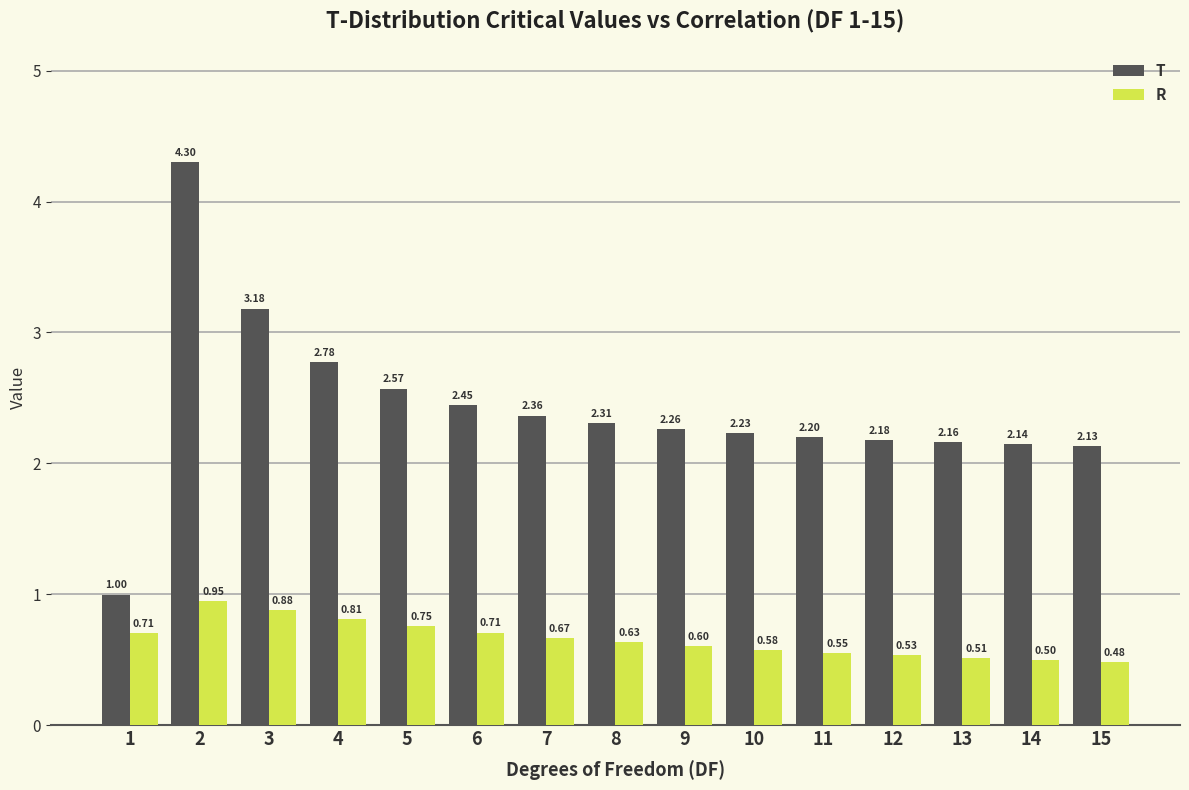

What is the sum of the T values at 4 and 12?

5.0